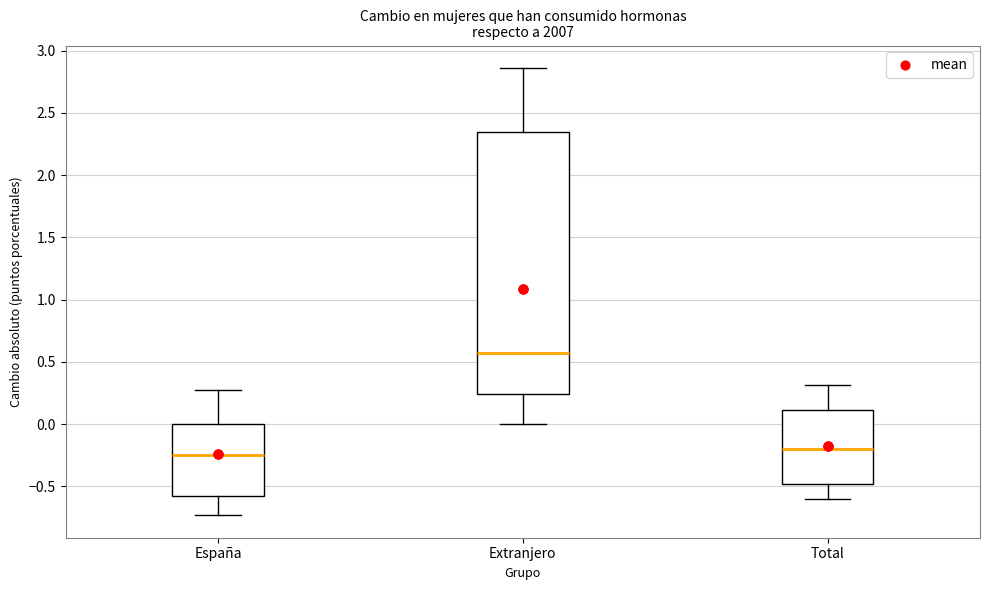

Where is the lower edge of the box for Extranjero on the y-axis? The values are not printed on the chart, so give them approximately, as read against the axis.

0.25